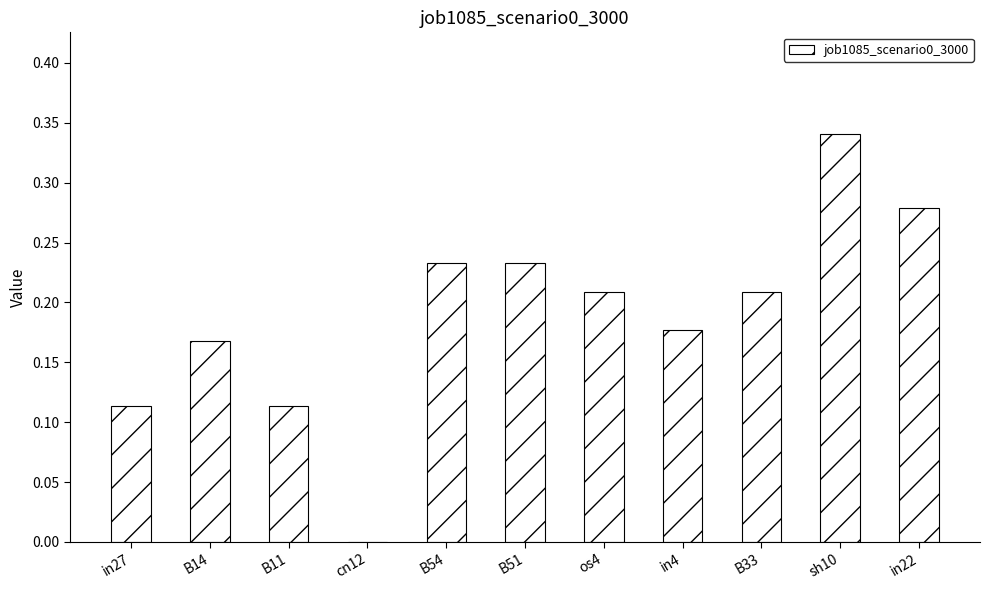

Which label corresponds to the largest value in the chart?

sh10